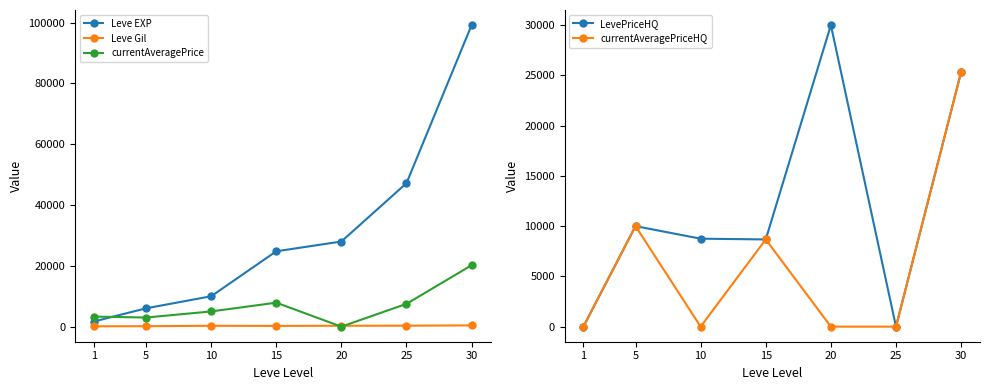

How many interior local valleys does the currentAveragePriceHQ series have?

1